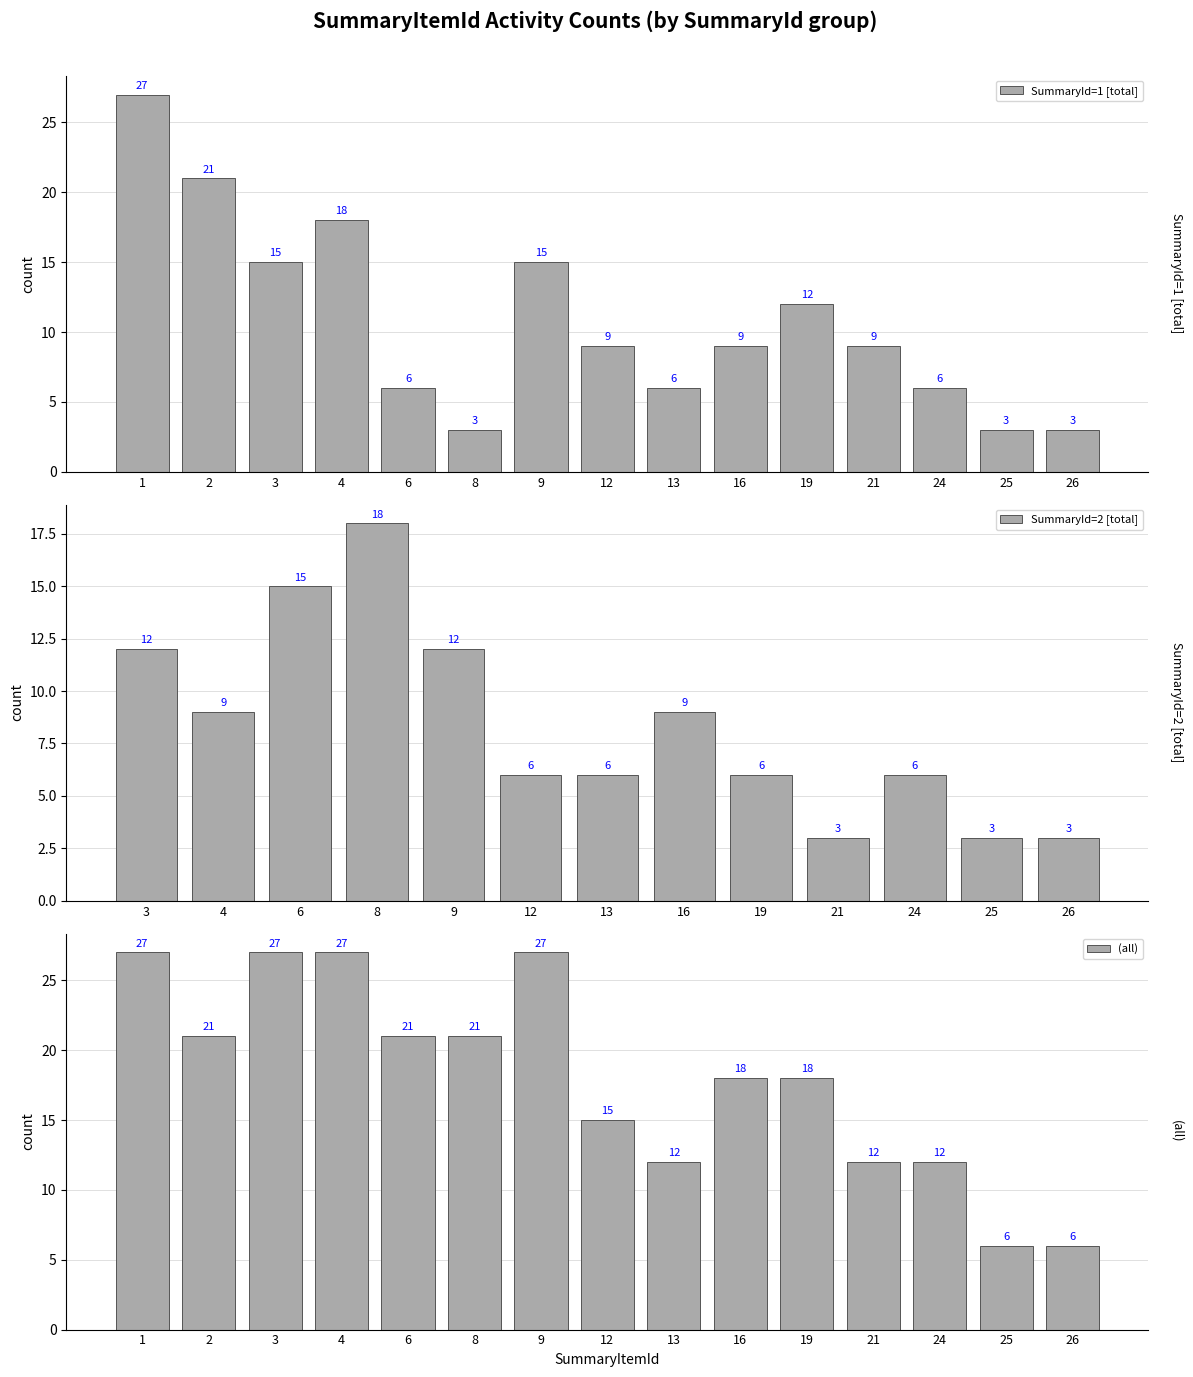

What is the minimum value shown in the chart?

3